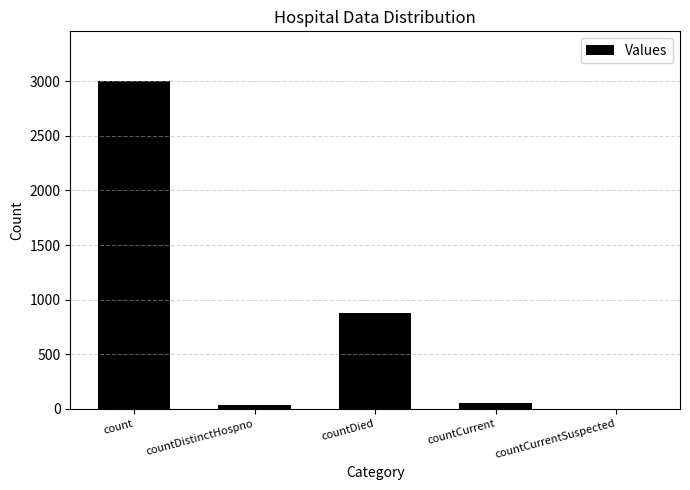

True or false: the data shows 5019 at count.

False